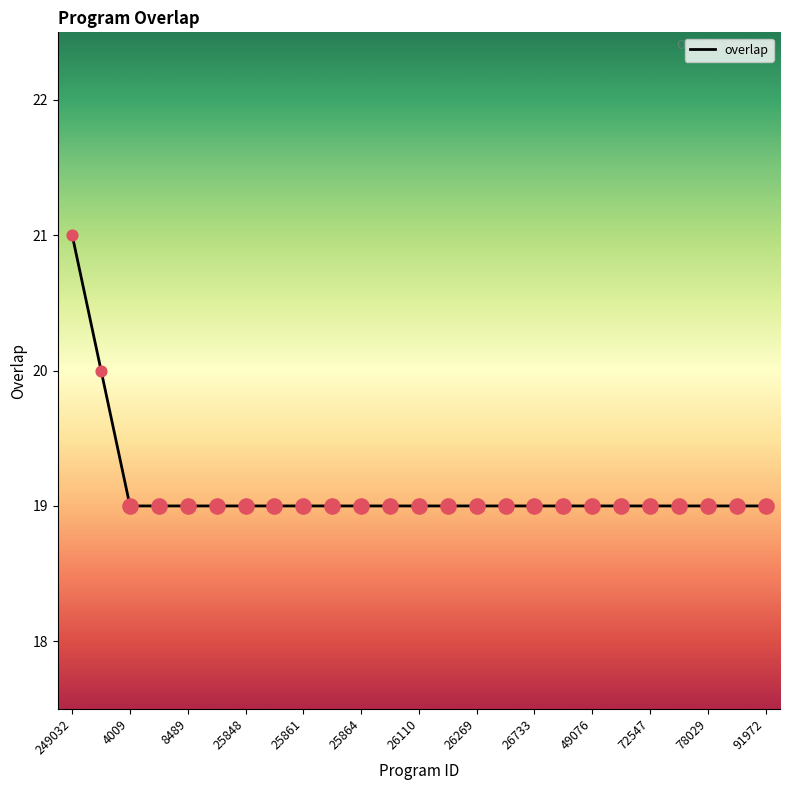

What is the smallest value displayed?

19